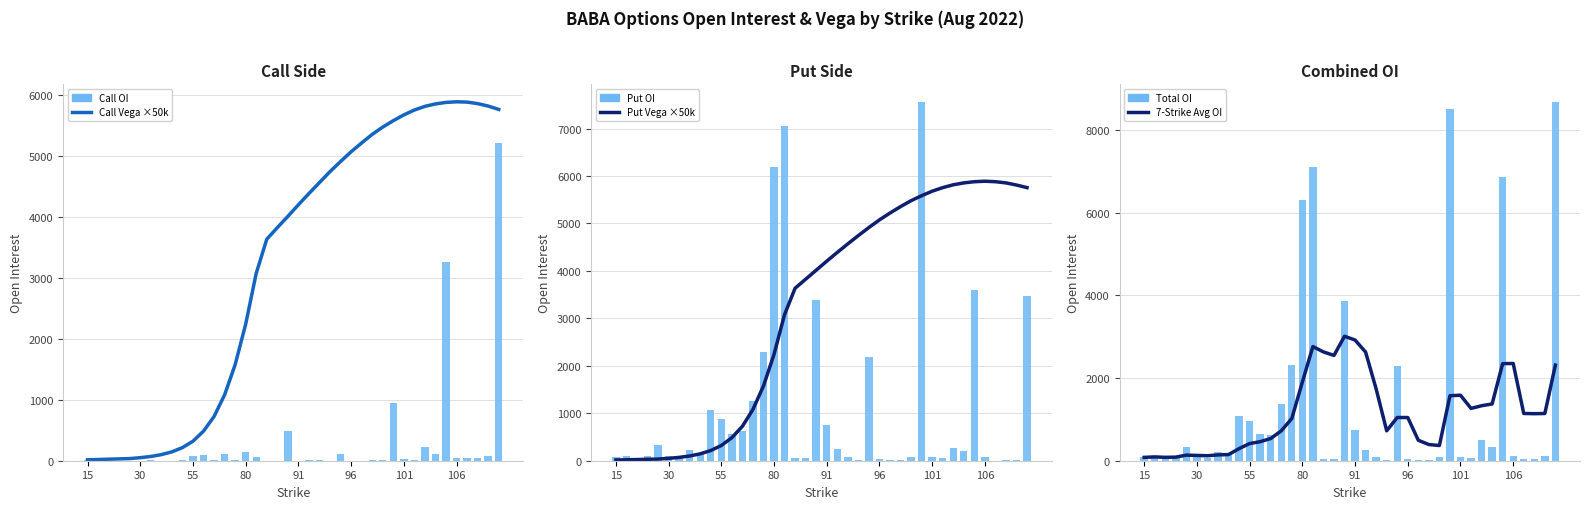

What is the value of the 7-Strike Avg OI bar at the 26th from the left?

1045.0